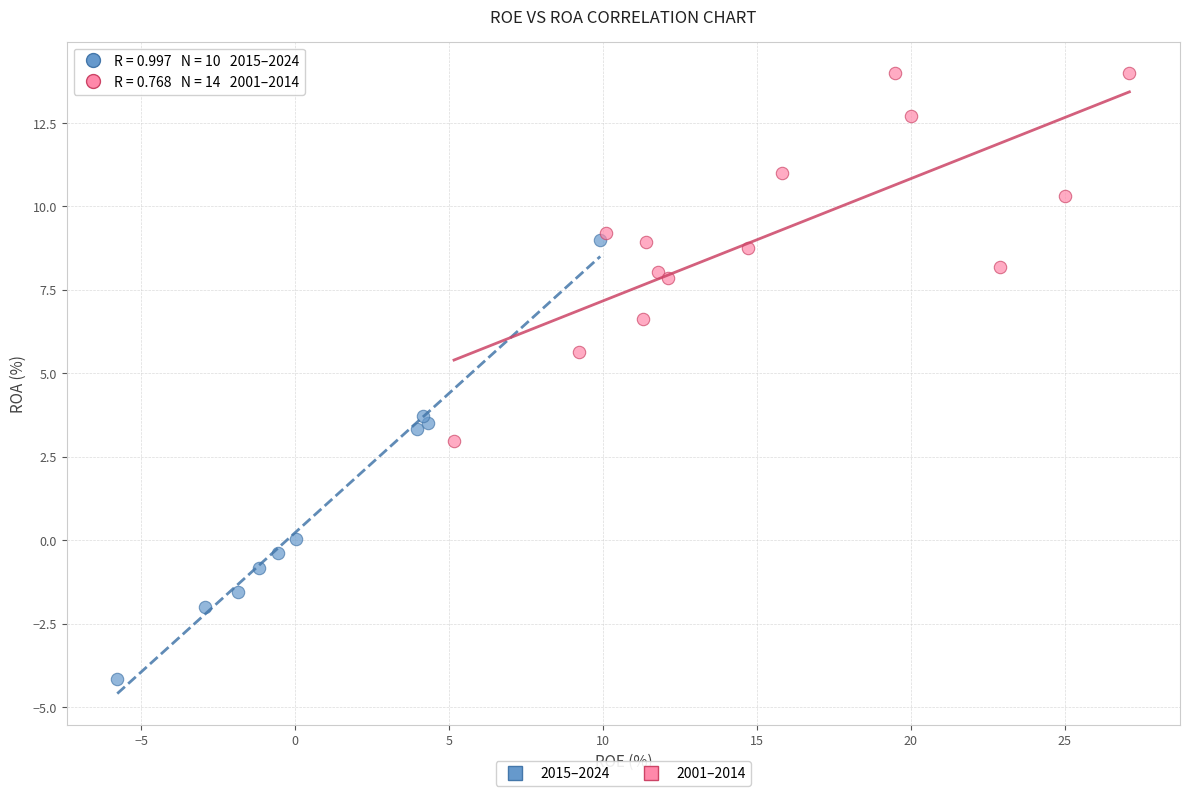

Which series reaches the minimum Y coordinate?

2015–2024